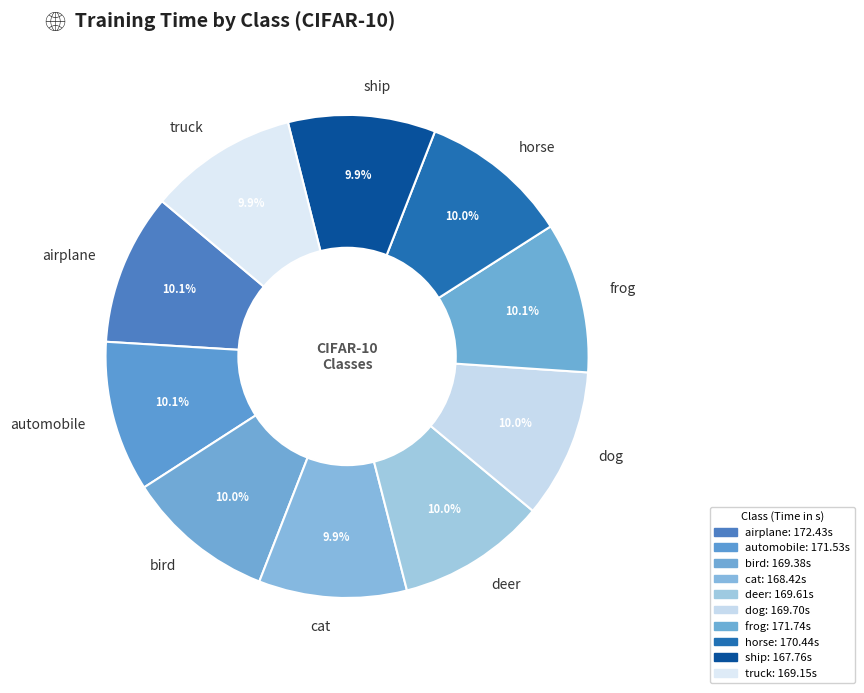

What percentage do bird and truck together represent?

19.9%